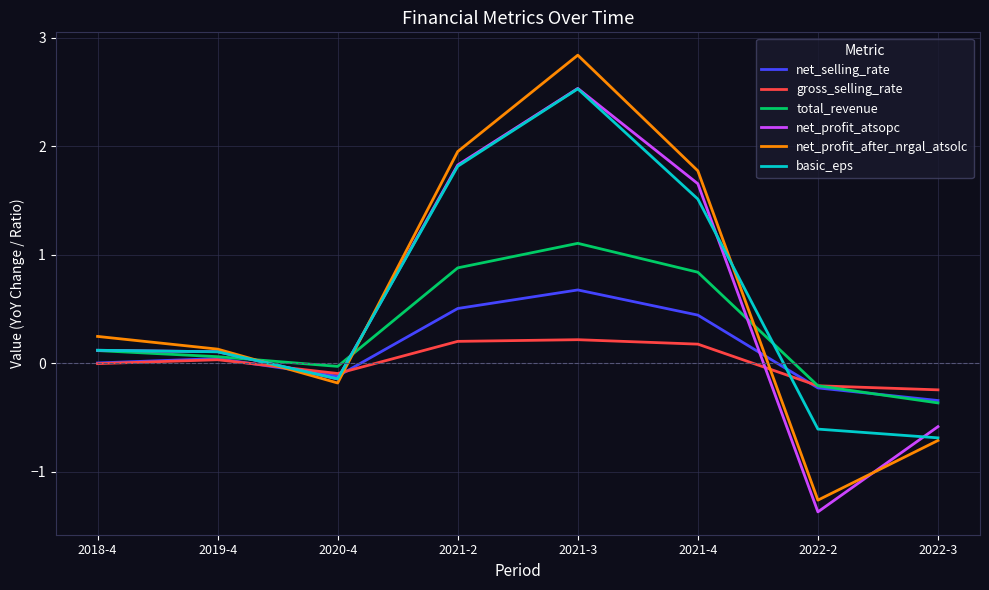

What is the difference between the highest and lowest values at 2022-3?

0.5